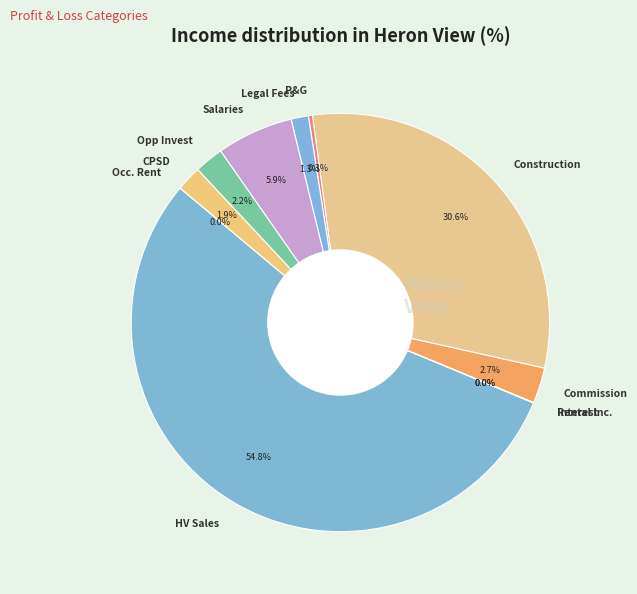

What portion of the pie excludes Opp Invest?

97.8%